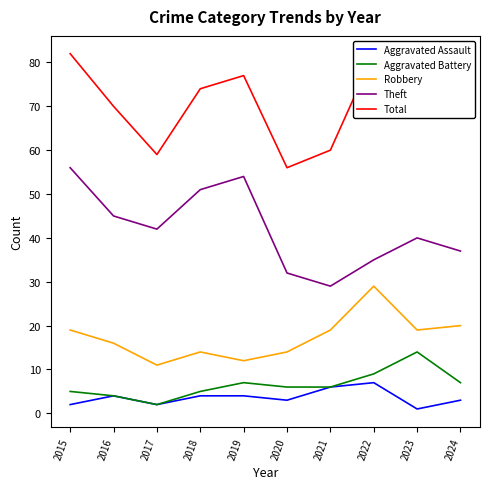

What is the difference between the maximum and minimum values in the Total series?

26